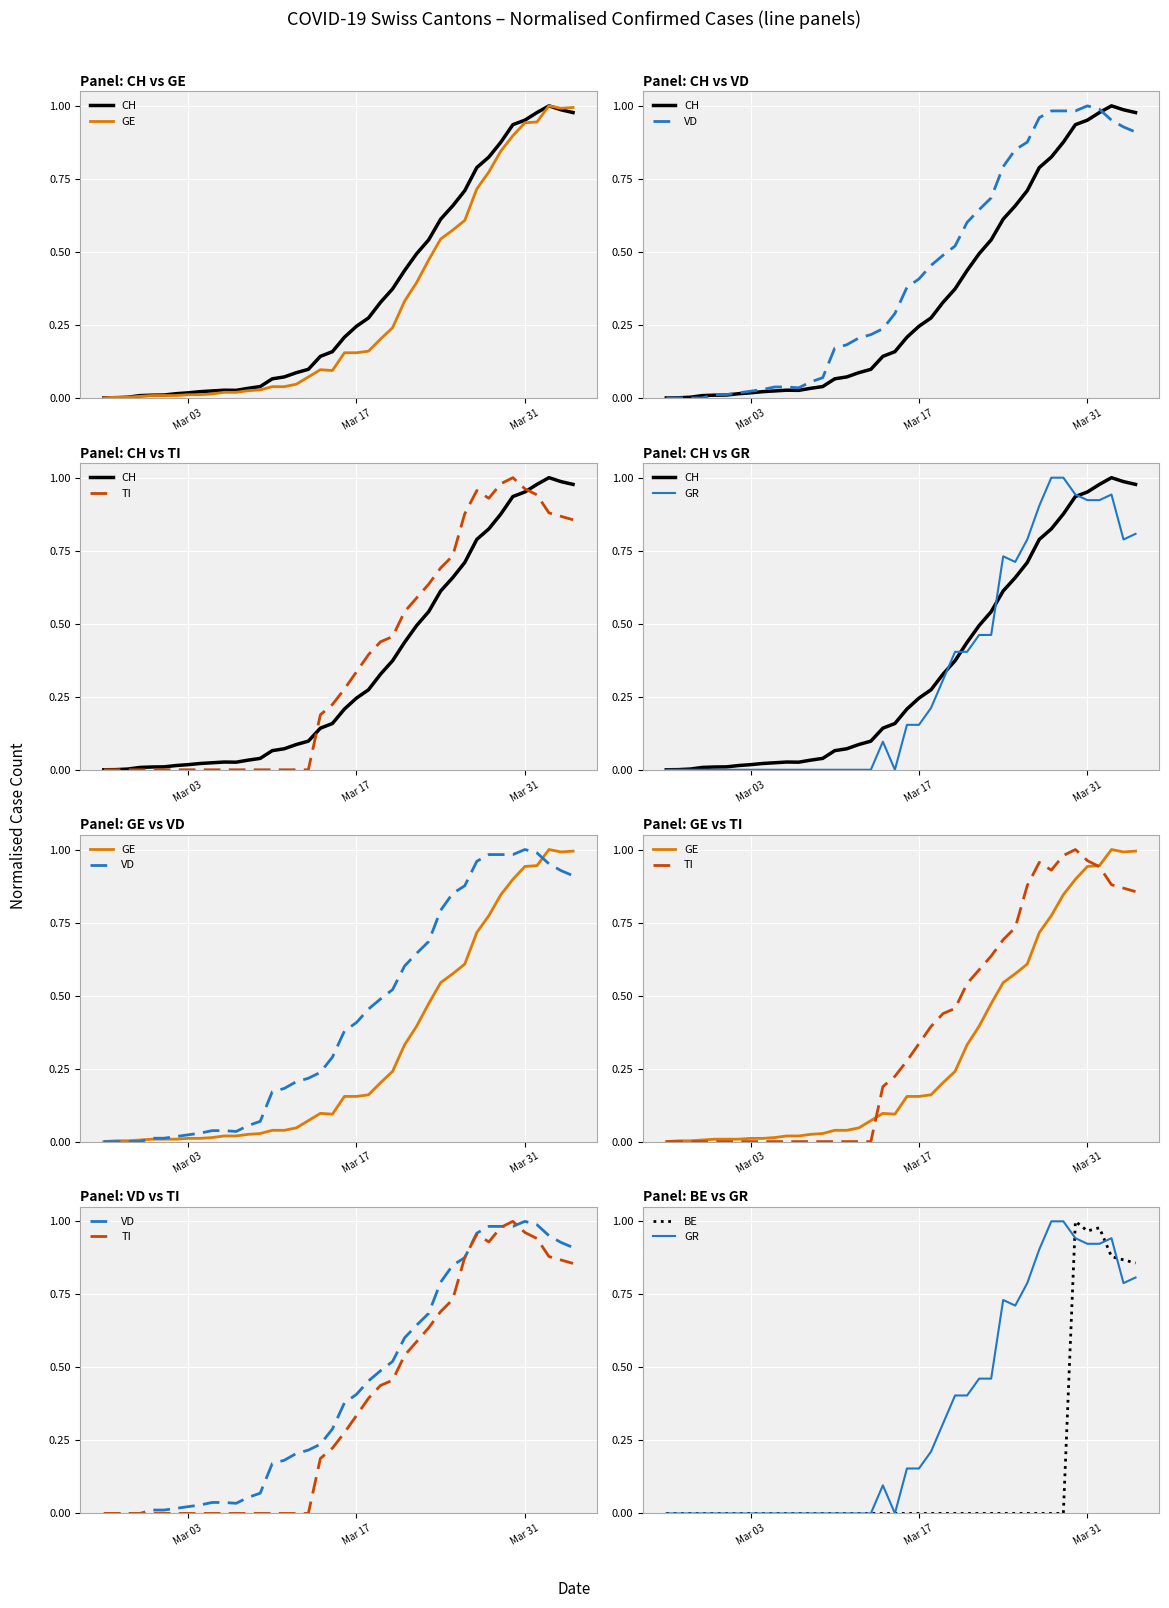

What are all the series names shown in the legend?

CH, GE, VD, TI, GR, BE